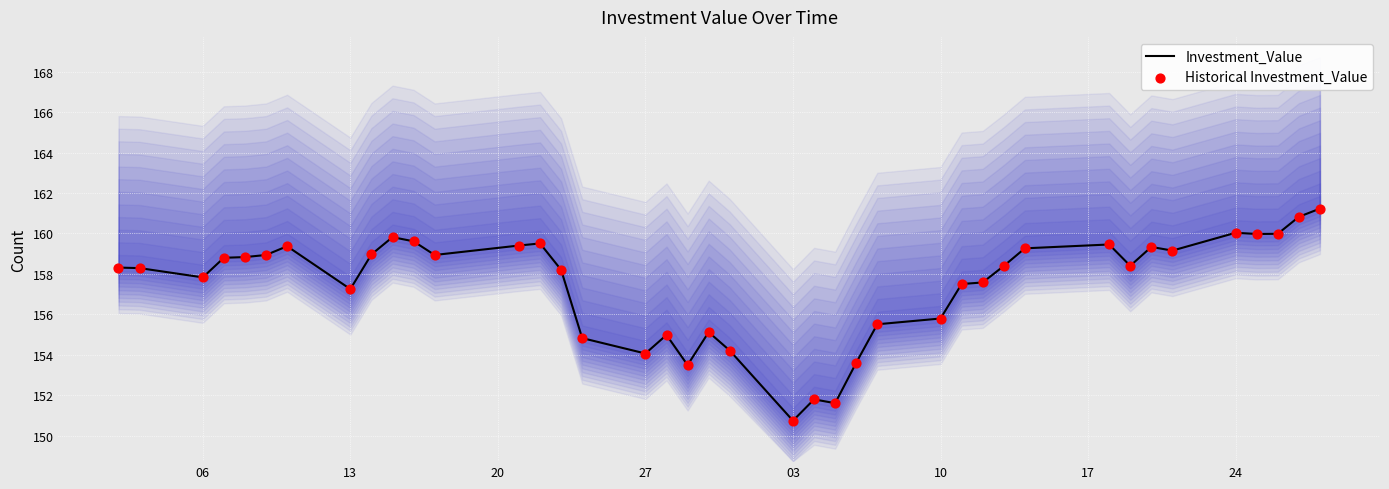

What is the minimum value for Investment_Value?

150.7